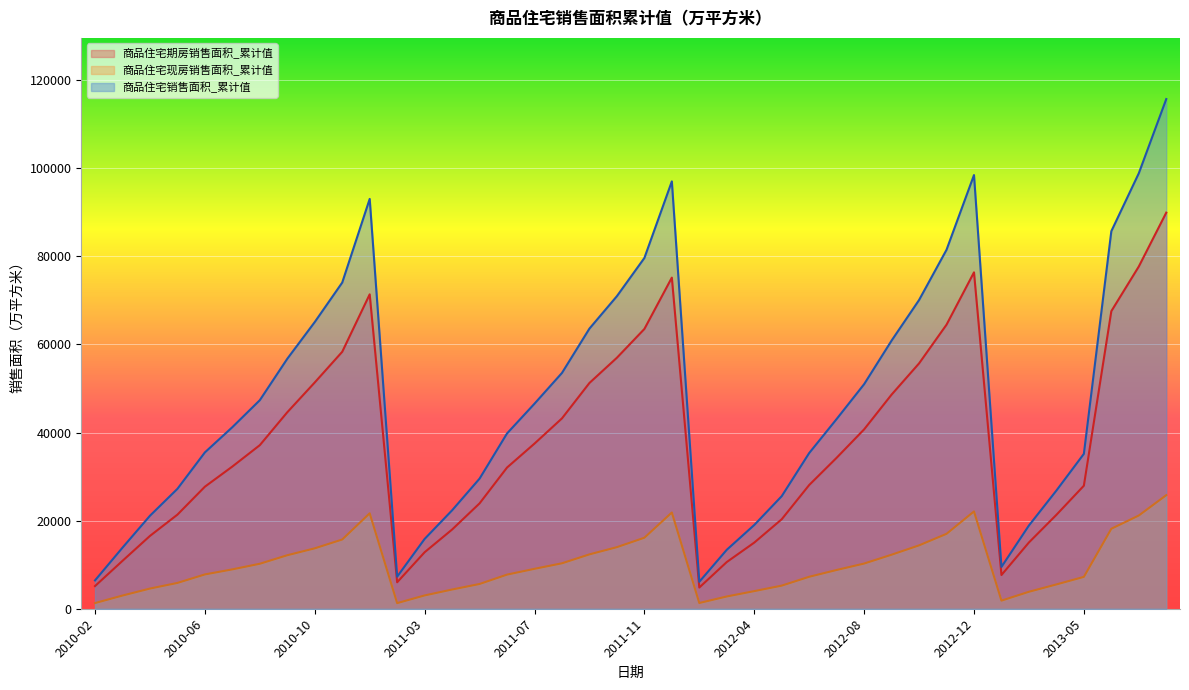

Does the chart display data point markers on the line(s)?

No